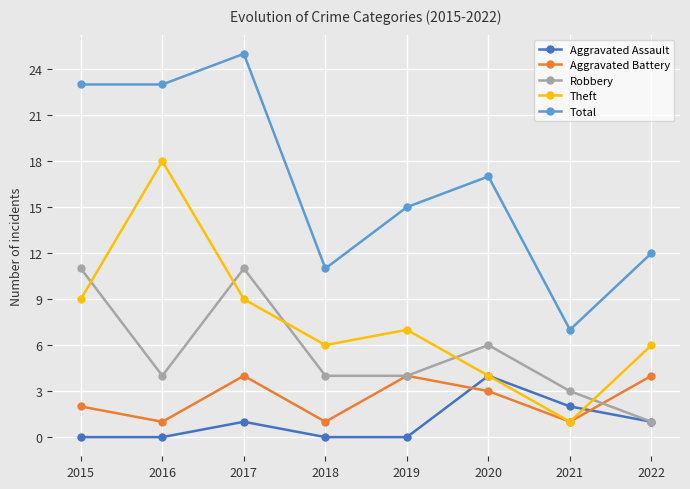

What is the sum of the Robbery values at 2022 and 2019?

5